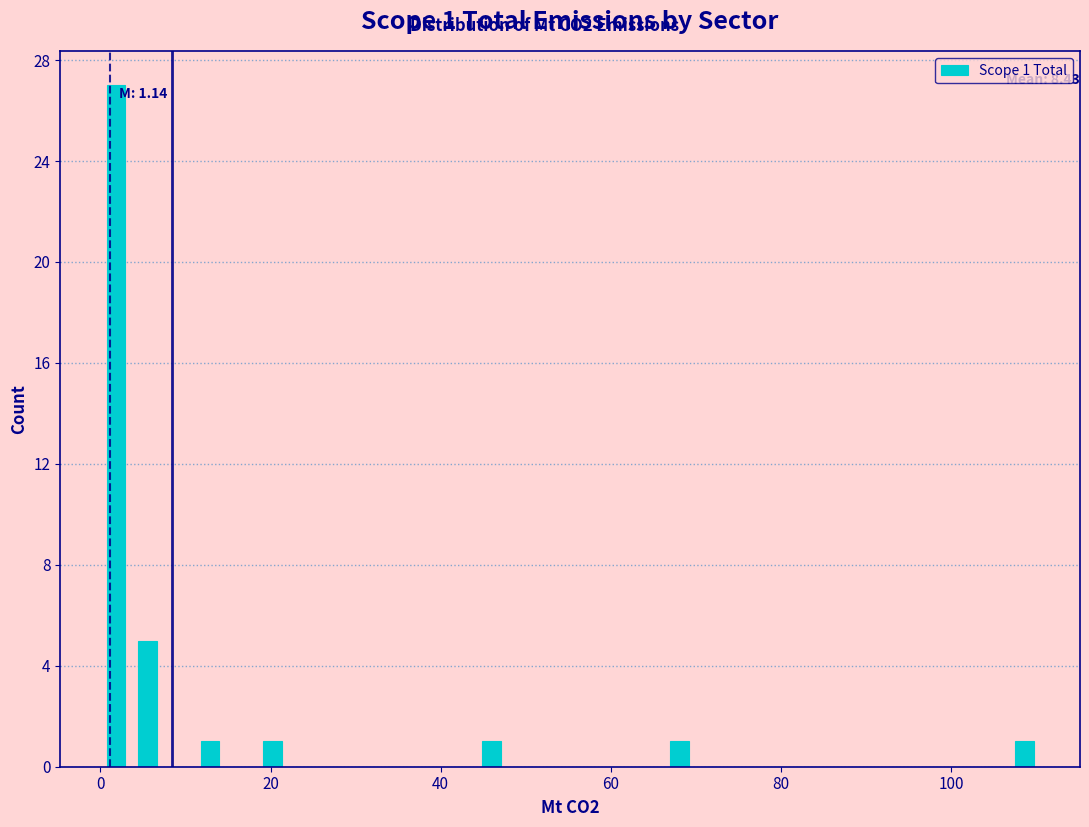

Read against the x-axis, roughly where is the centre of the tallest bar?

2